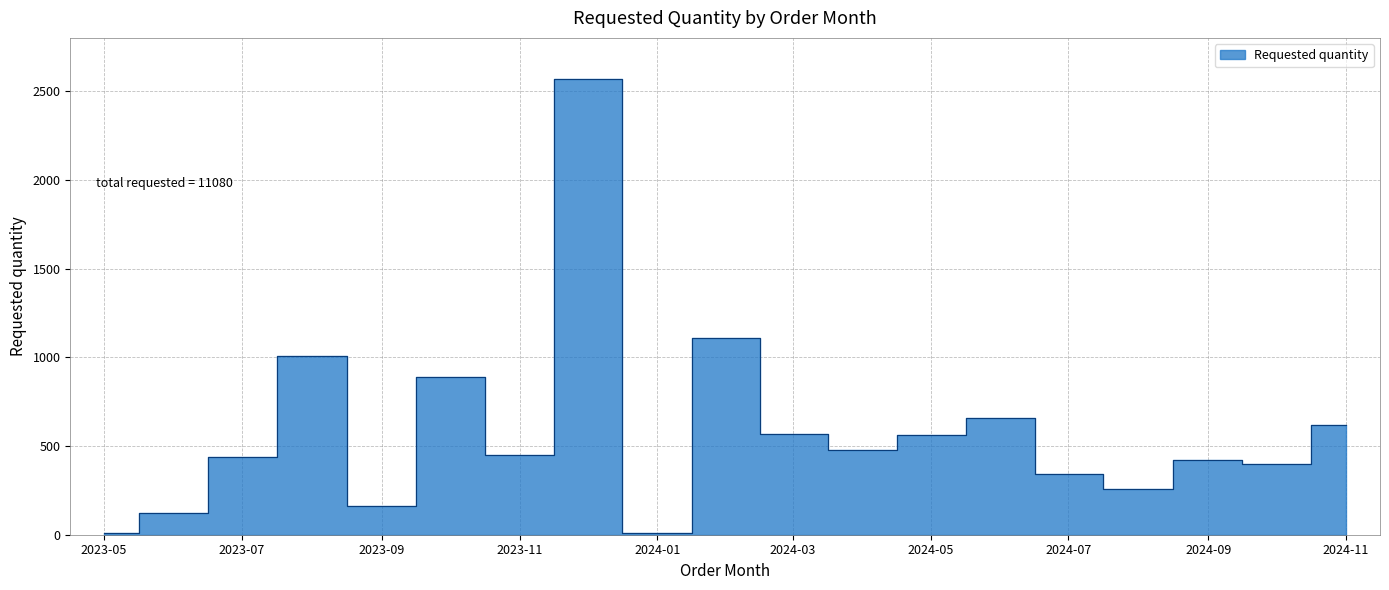

What is the difference between the second highest and second lowest values?

1100